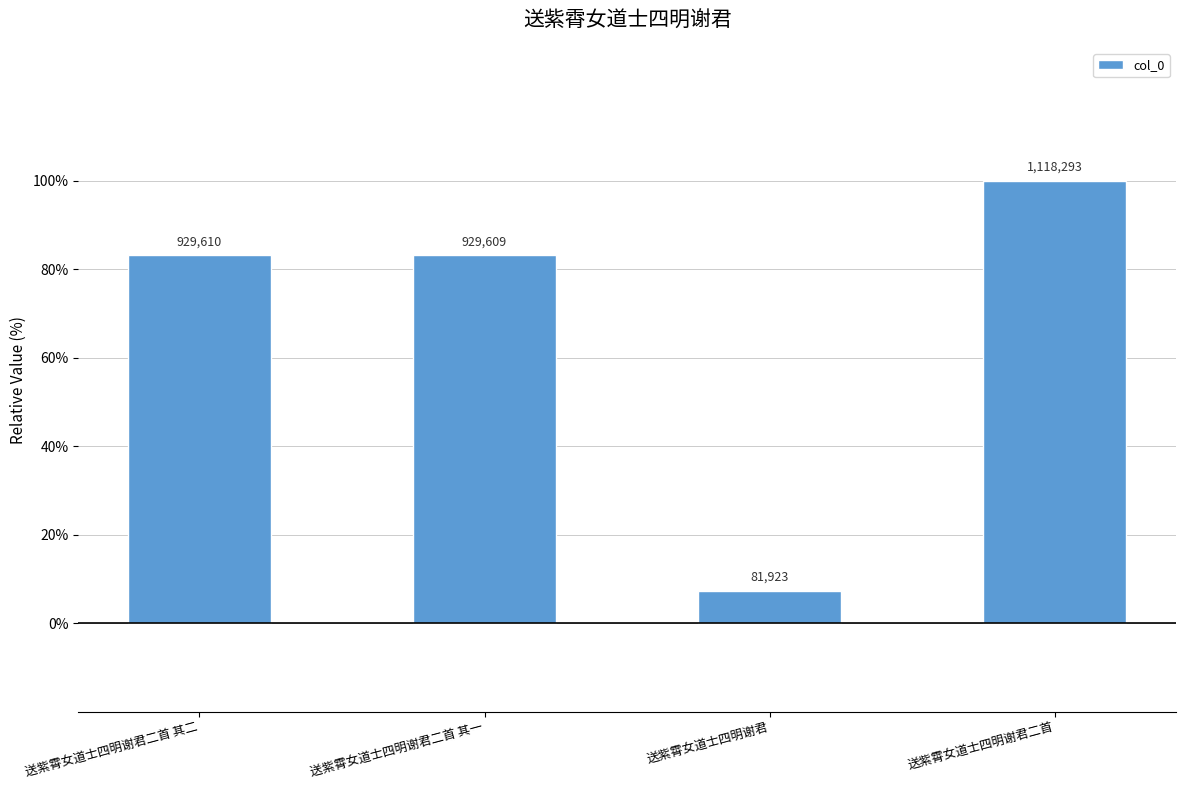

The value at 送紫霄女道士四明谢君二首 is 100.0. True or false?

True